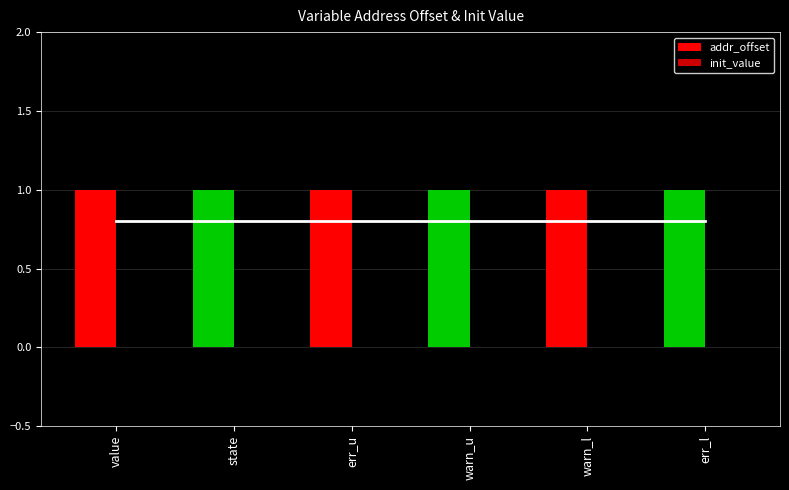

How many data points does each series have?

6